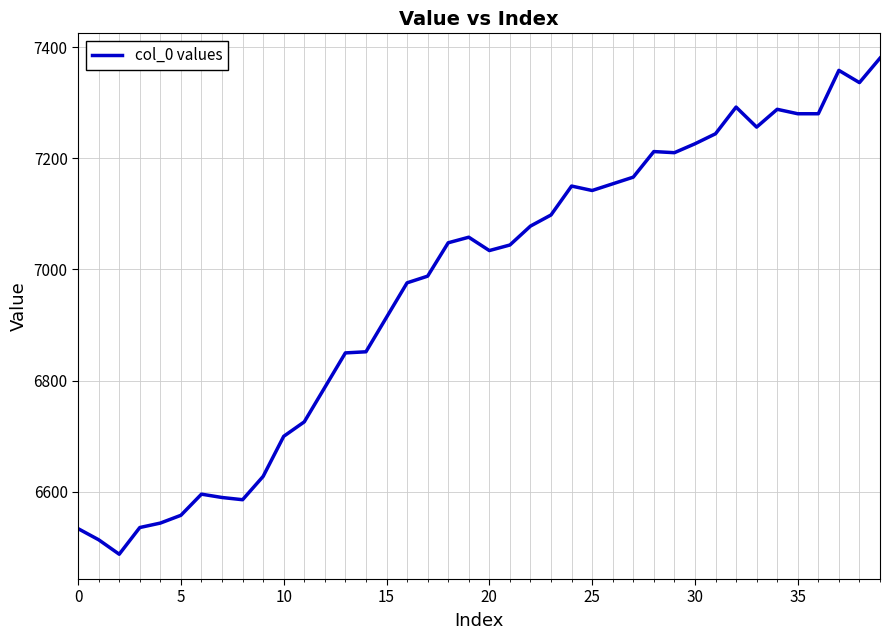

What is the average value?

6968